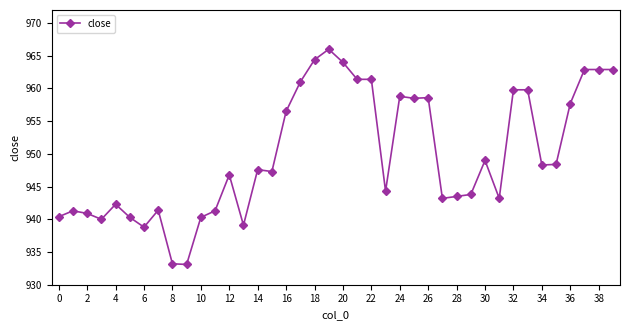

What is the minimum value shown in the chart?

933.1